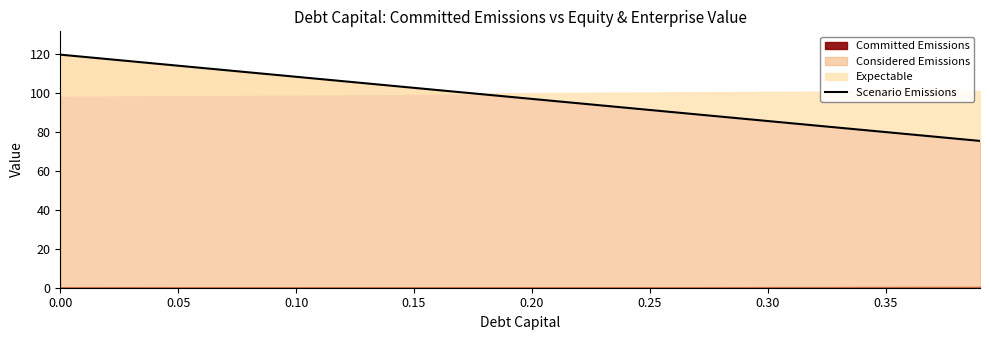

Between 0.30 and 0.35, which is larger?

0.30